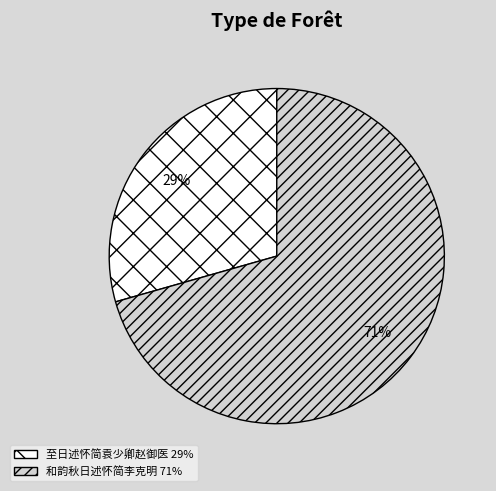

Which has a higher value, 和韵秋日述怀简李克明 or 至日述怀简袁少卿赵御医?

和韵秋日述怀简李克明